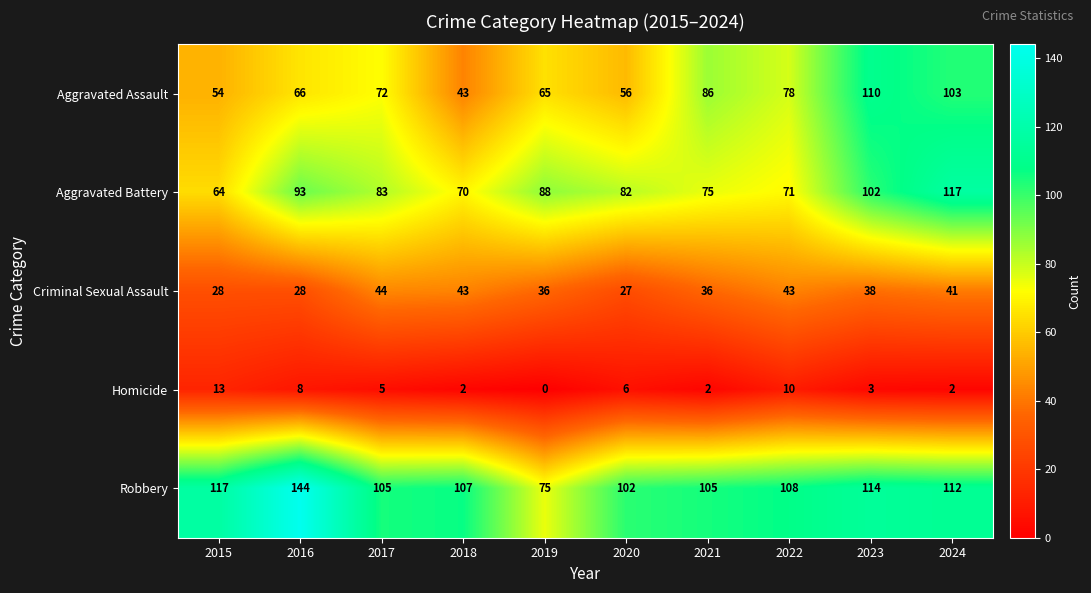

Rank the series at 2022 from highest to lowest value.

Robbery, Aggravated Assault, Aggravated Battery, Criminal Sexual Assault, Homicide